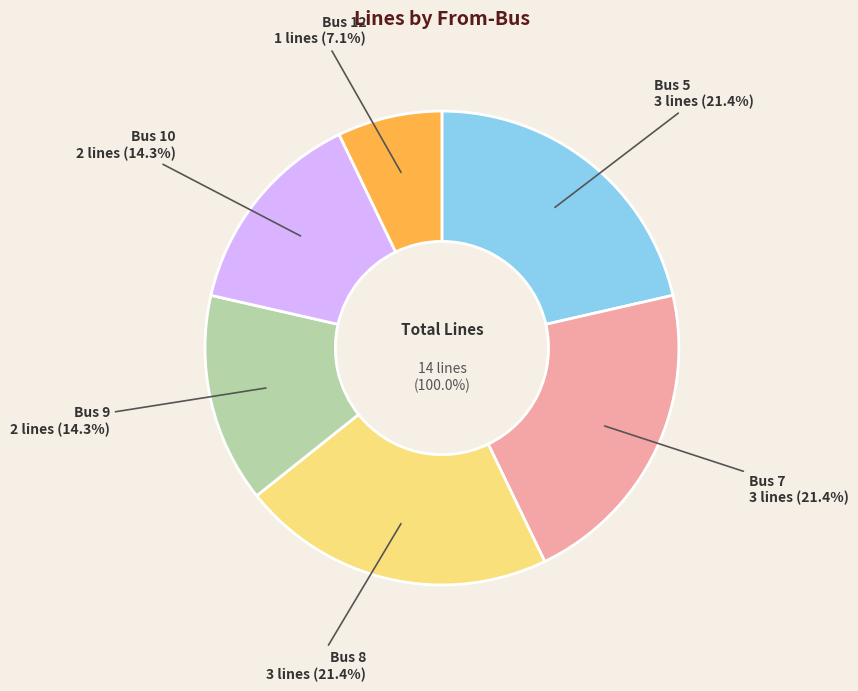

How many segments does this pie chart have?

4